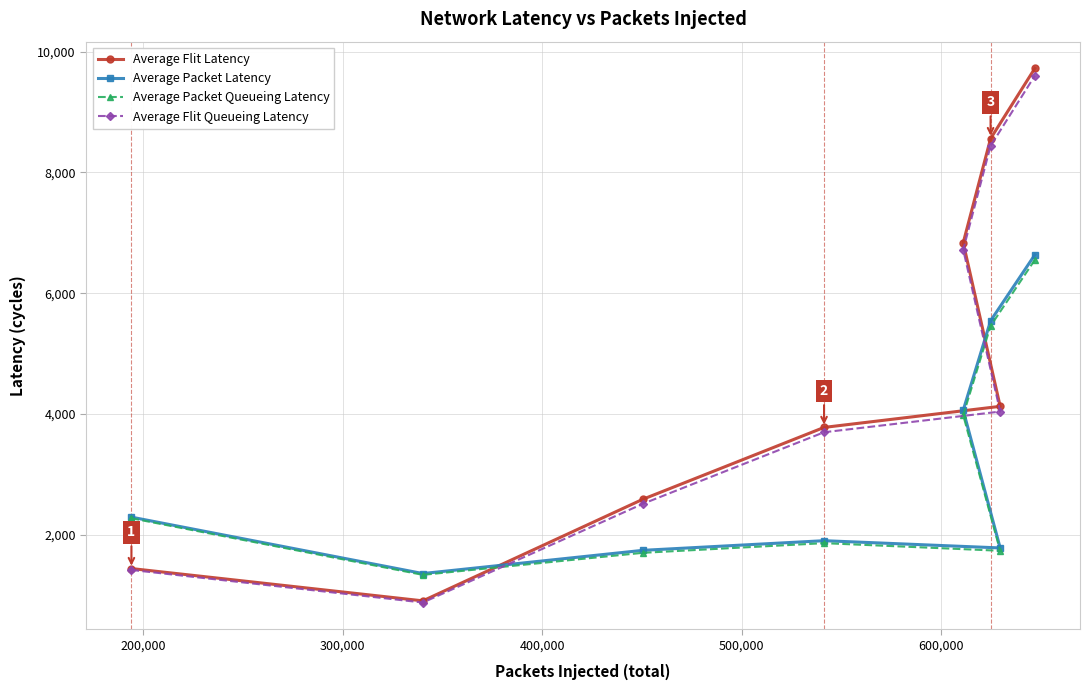

True or false: Average Packet Queueing Latency and Average Packet Latency cross at least once.

False